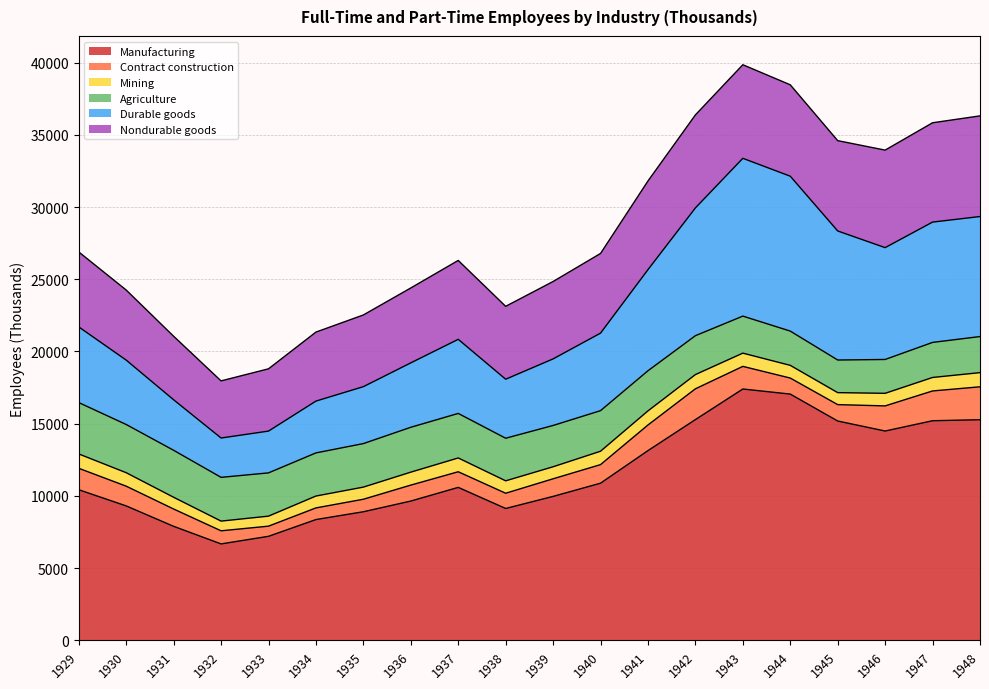

Which series has the largest total across all categories?

Manufacturing